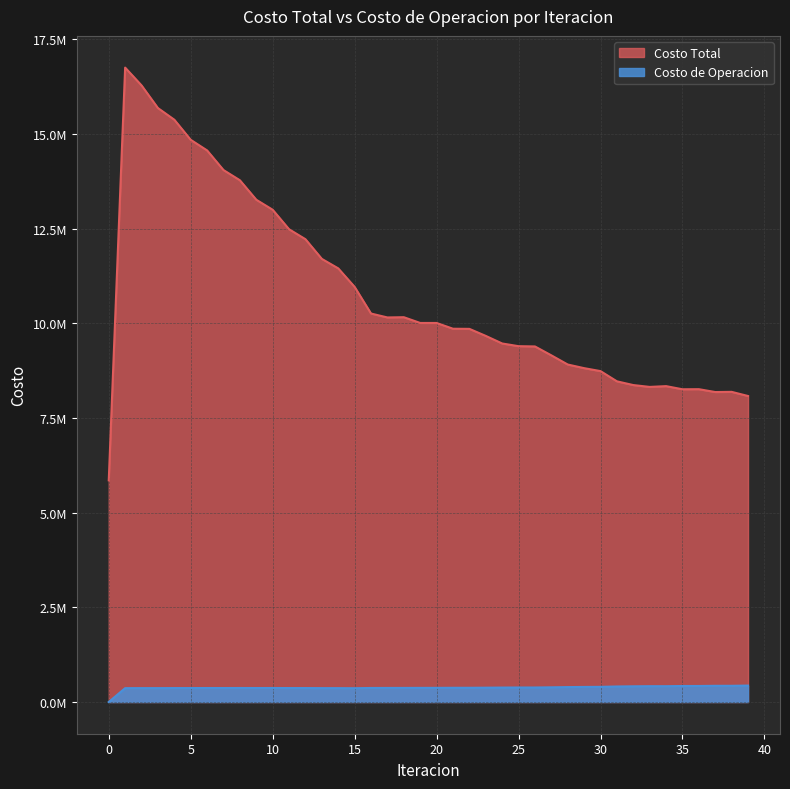

Which series has the largest total across all categories?

Costo Total